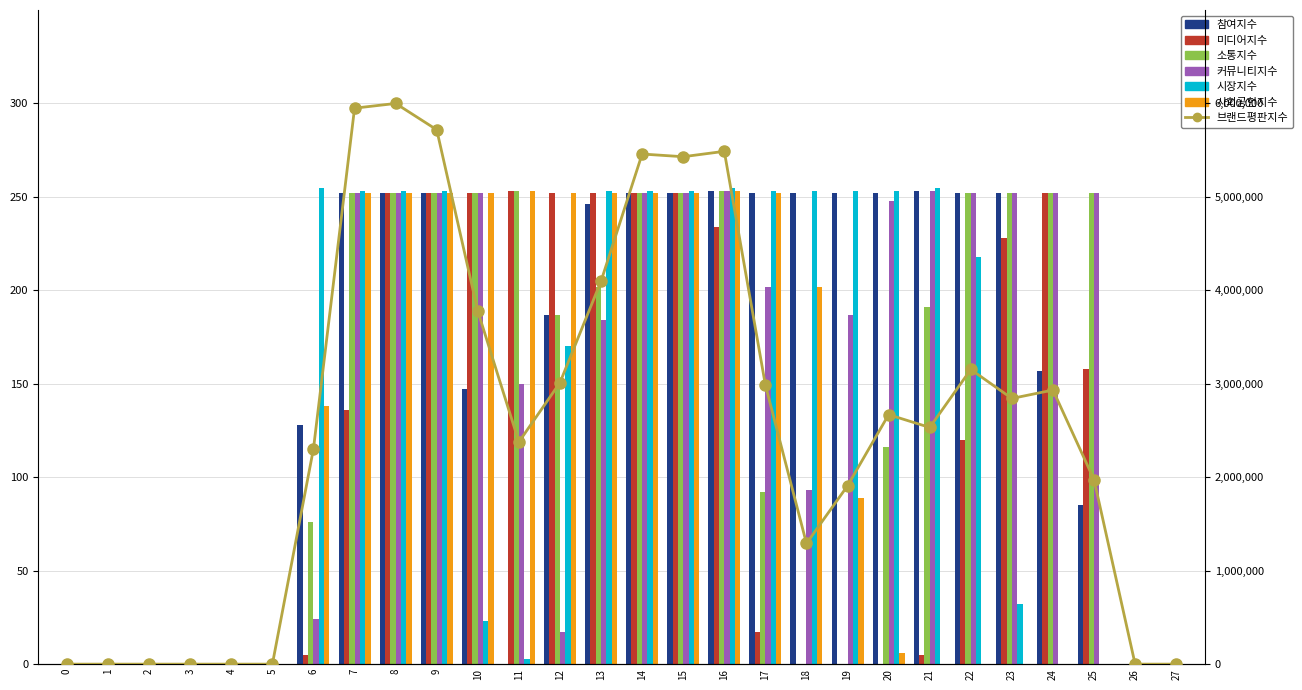

Reading right to left, extract all data points from this chart.

col_14: 0	0	85	157	252	252	253	252	252	252	252	253	252	252	246	187	0	147	252	252	252	128	0	0	0	0	0	0
col_11: 0	0	158	252	228	120	5	0	0	0	17	234	252	252	252	252	253	252	252	252	136	5	0	0	0	0	0	0
col_12: 0	0	252	252	252	252	191	116	0	0	92	253	252	252	202	187	253	252	252	252	252	76	0	0	0	0	0	0
col_13: 0	0	252	252	252	252	253	248	187	93	202	253	252	252	184	17	150	252	252	252	252	24	0	0	0	0	0	0
col_15: 0	0	0	0	32	218	255	253	253	253	253	255	253	253	253	170	3	23	253	253	253	255	0	0	0	0	0	0
col_17: 0	0	0	0	0	0	0	6	89	202	252	253	252	252	252	252	253	252	252	252	252	138	0	0	0	0	0	0